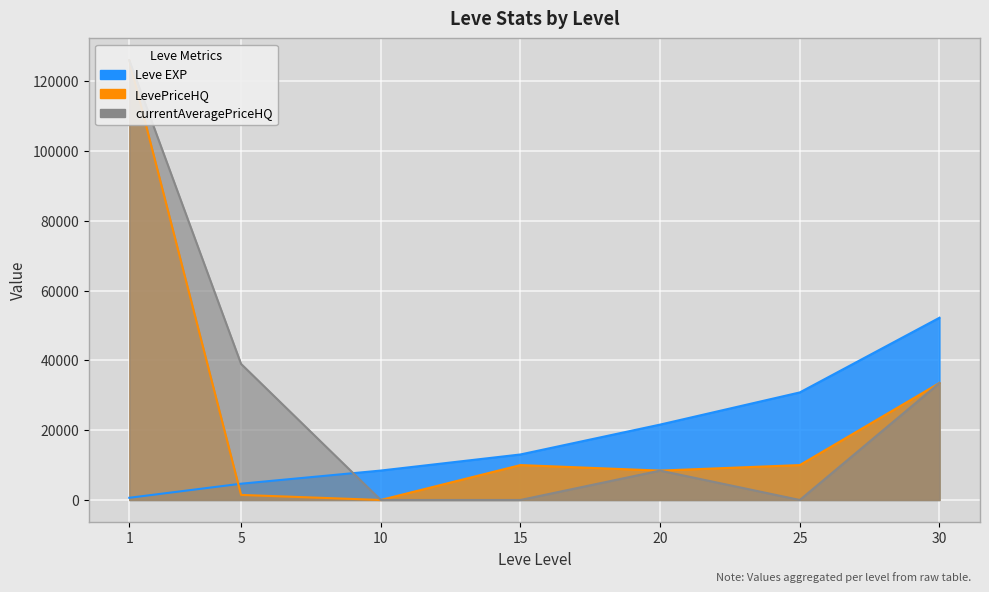

True or false: LevePriceHQ has a value of 83080.4 at 10.

False